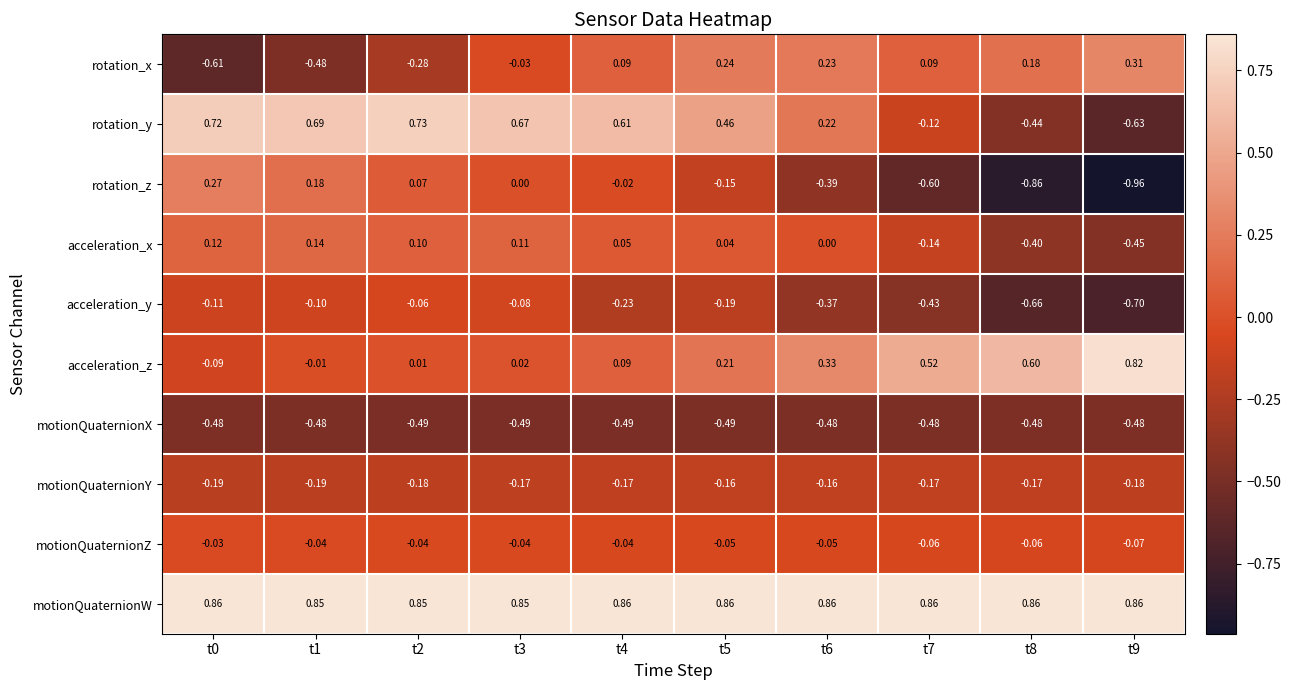

Rank the series at t7 from highest to lowest value.

motionQuaternionW, acceleration_z, rotation_x, motionQuaternionZ, rotation_y, acceleration_x, motionQuaternionY, acceleration_y, motionQuaternionX, rotation_z